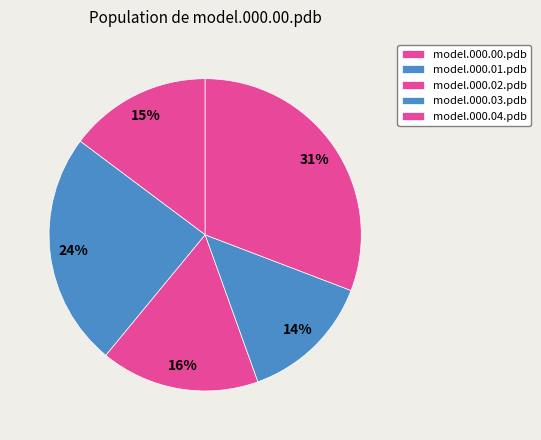

What is the total percentage of model.000.02.pdb and model.000.03.pdb?

30.2%